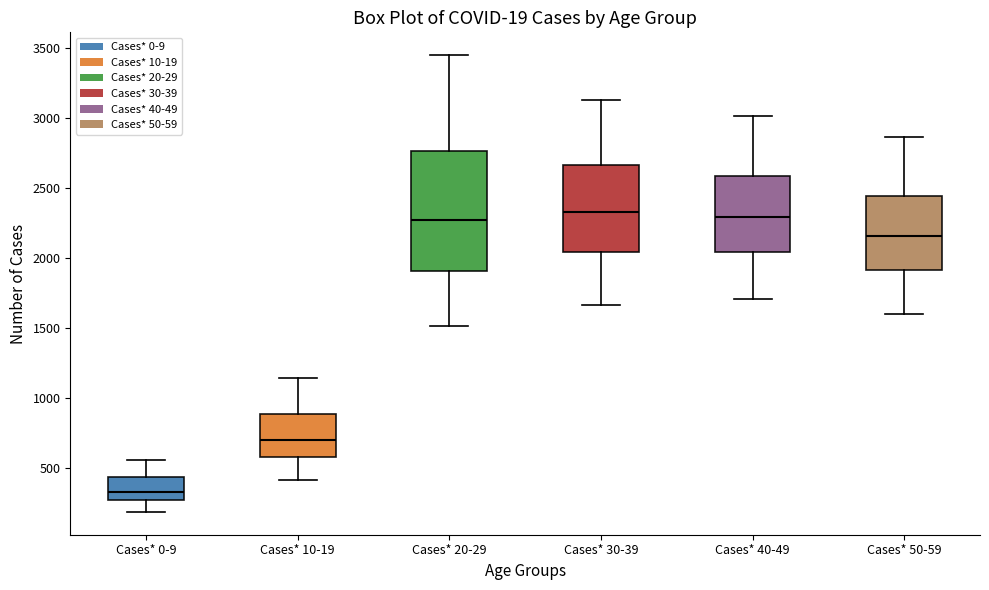

Reading left to right, read every box against the y-axis: the position of its median line, the range the box covers, and the ends of its whiskers. The values are not printed on the chart, so give them approximately, as read against the axis.

Cases* 0-9: median 350, box 250 to 450, whiskers 200 to 550
Cases* 10-19: median 700, box 600 to 900, whiskers 400 to 1150
Cases* 20-29: median 2250, box 1900 to 2750, whiskers 1500 to 3450
Cases* 30-39: median 2350, box 2050 to 2650, whiskers 1650 to 3150
Cases* 40-49: median 2300, box 2050 to 2600, whiskers 1700 to 3000
Cases* 50-59: median 2150, box 1900 to 2450, whiskers 1600 to 2850